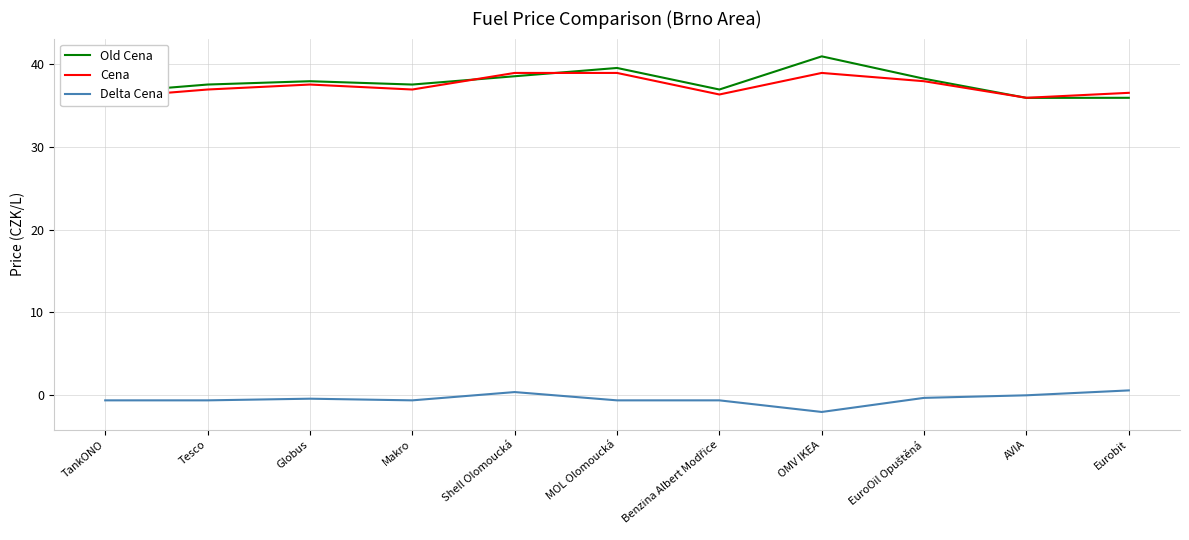

What is the value of the Delta Cena point at the 8th from the left?

-2.0